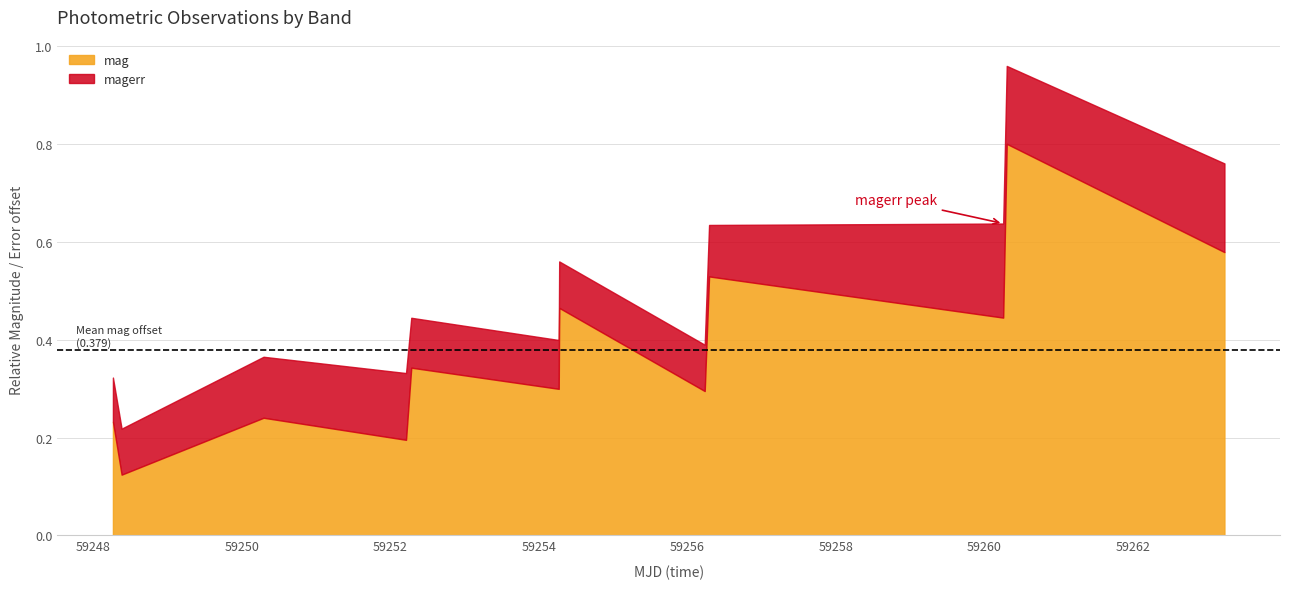

True or false: magerr and mag intersect in this chart.

False